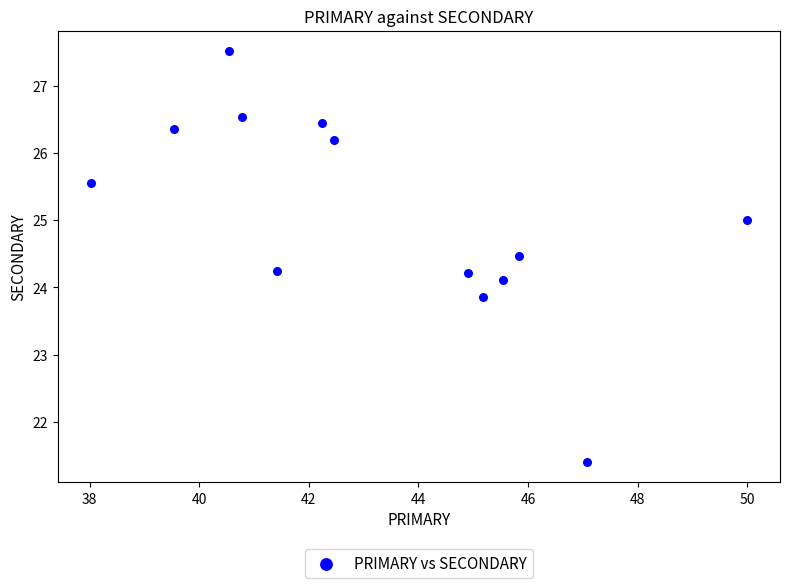

What is the range of Y values (max minus min)?

6.1